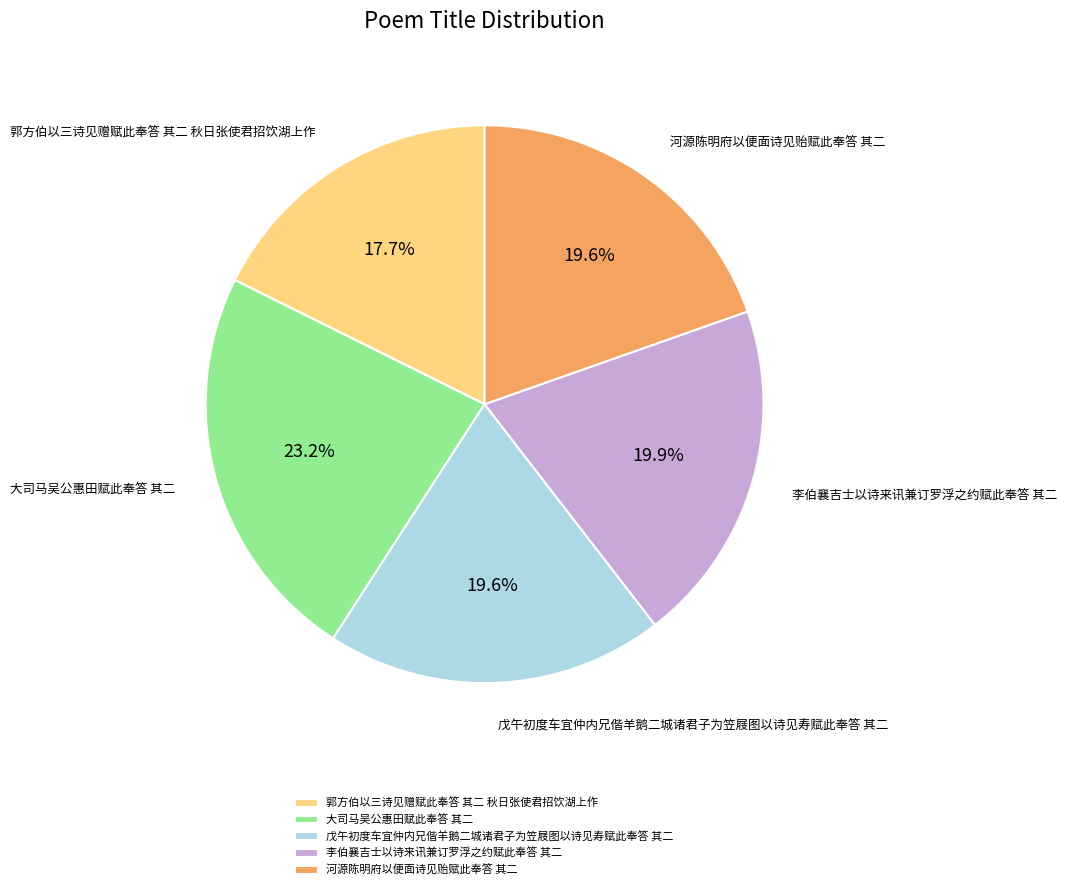

The 郭方伯以三诗见赠赋此奉答 其二 秋日张使君招饮湖上作 slice represents 27% of the pie. True or false?

False